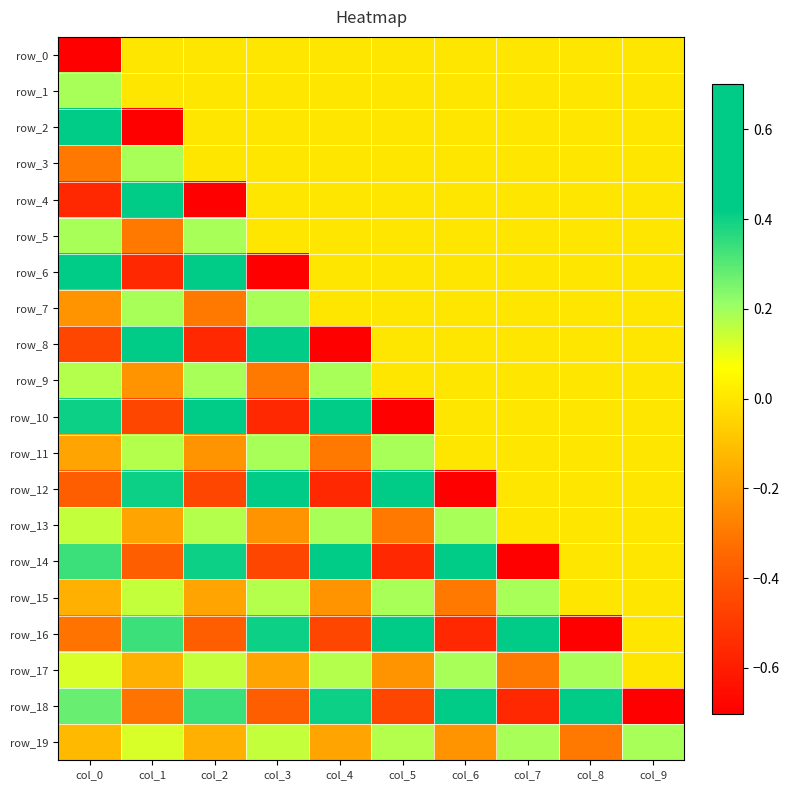

How many series are shown in this chart?

20